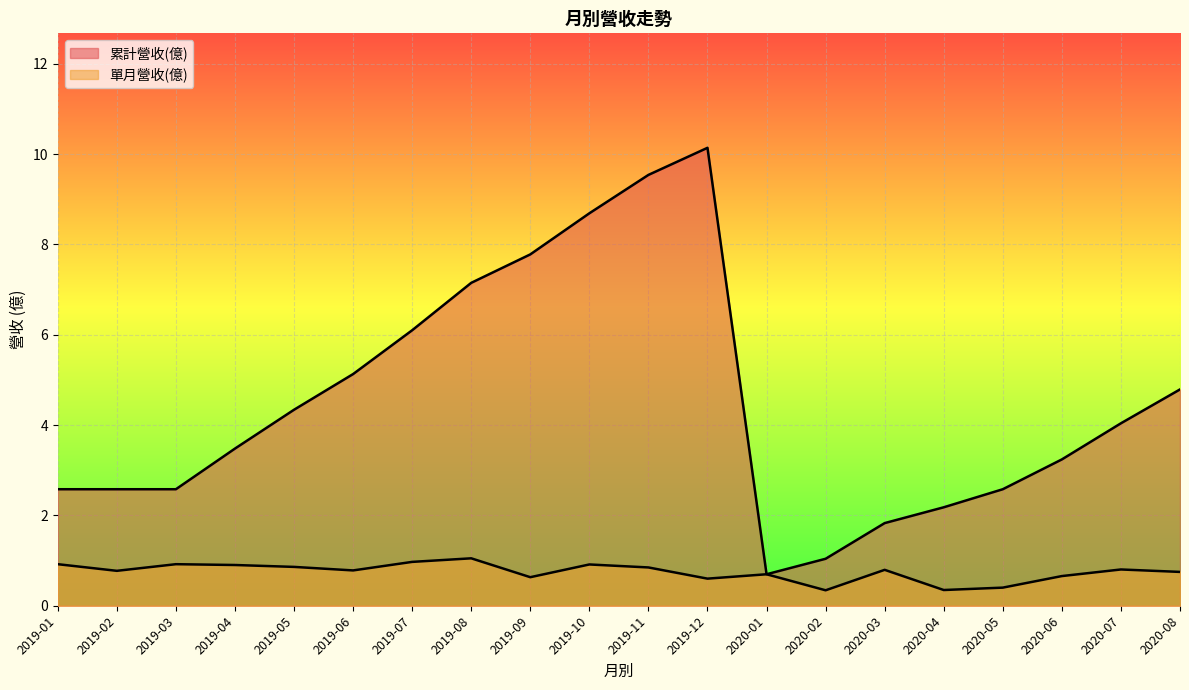

How many lines are shown in the chart?

2